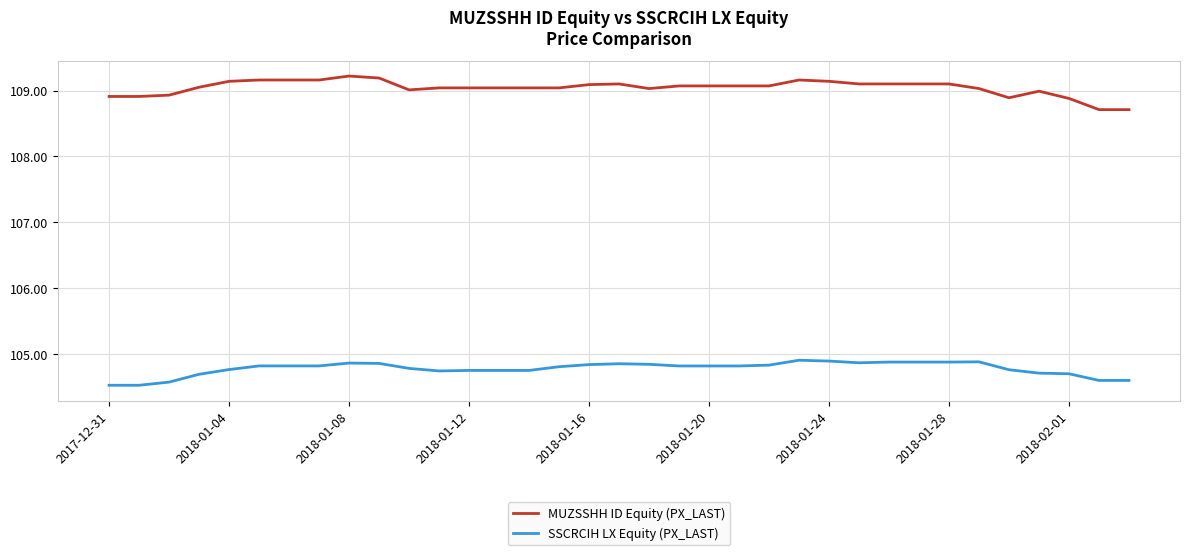

Which series has the largest total across all categories?

MUZSSHH ID Equity (PX_LAST)